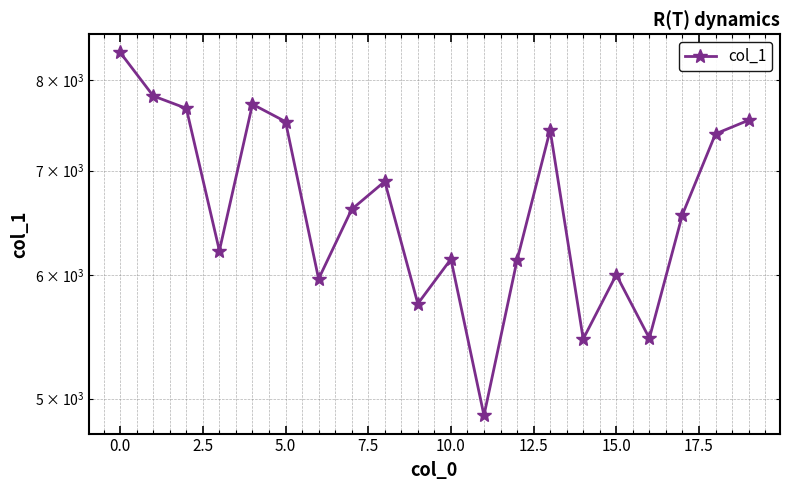

What is the sum of the values at 13 and 15?

13434